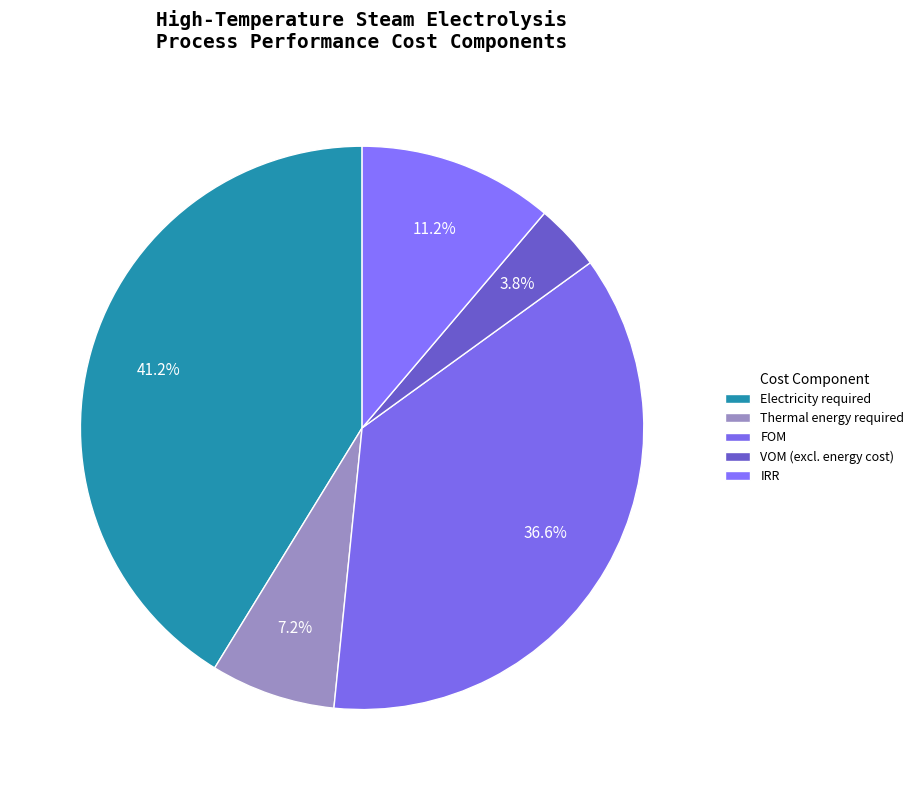

To the nearest percent, what is the combined percentage of Electricity required and IRR?

52%